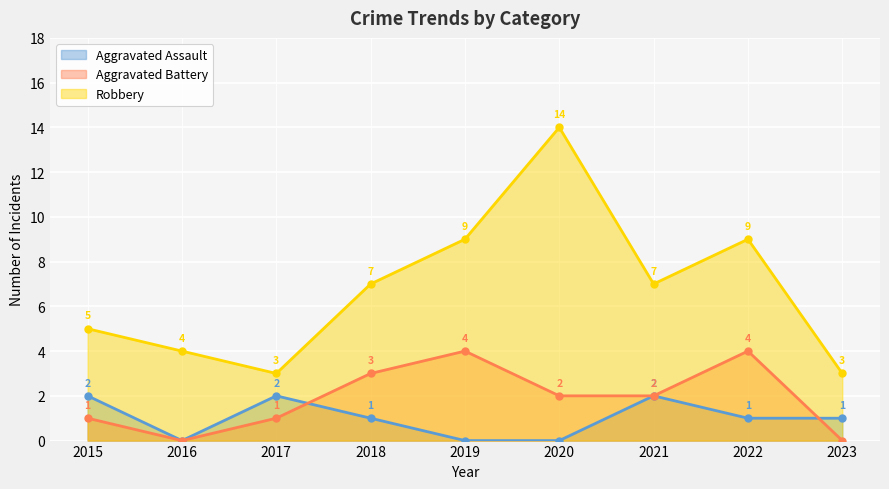

What is the total value across all series at 2020?

16